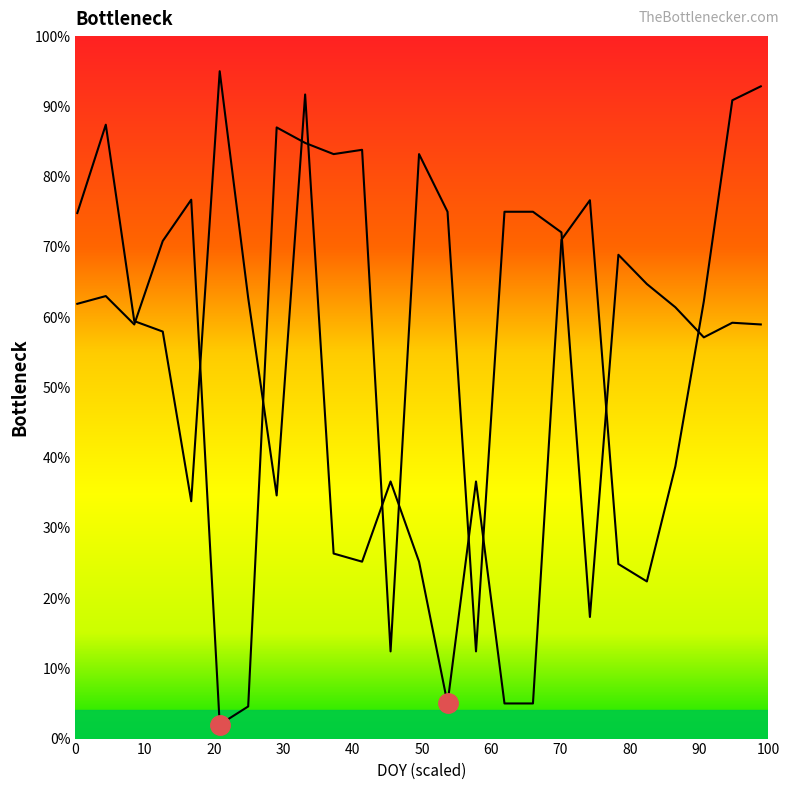

Between 80 and 100, which series saw the biggest shift?

VI